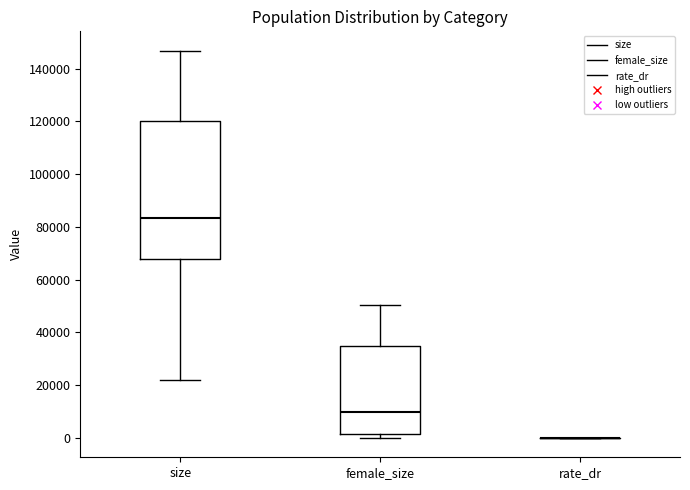

Comparing the boxes themselves (not the whiskers), which one is the tallest?

size